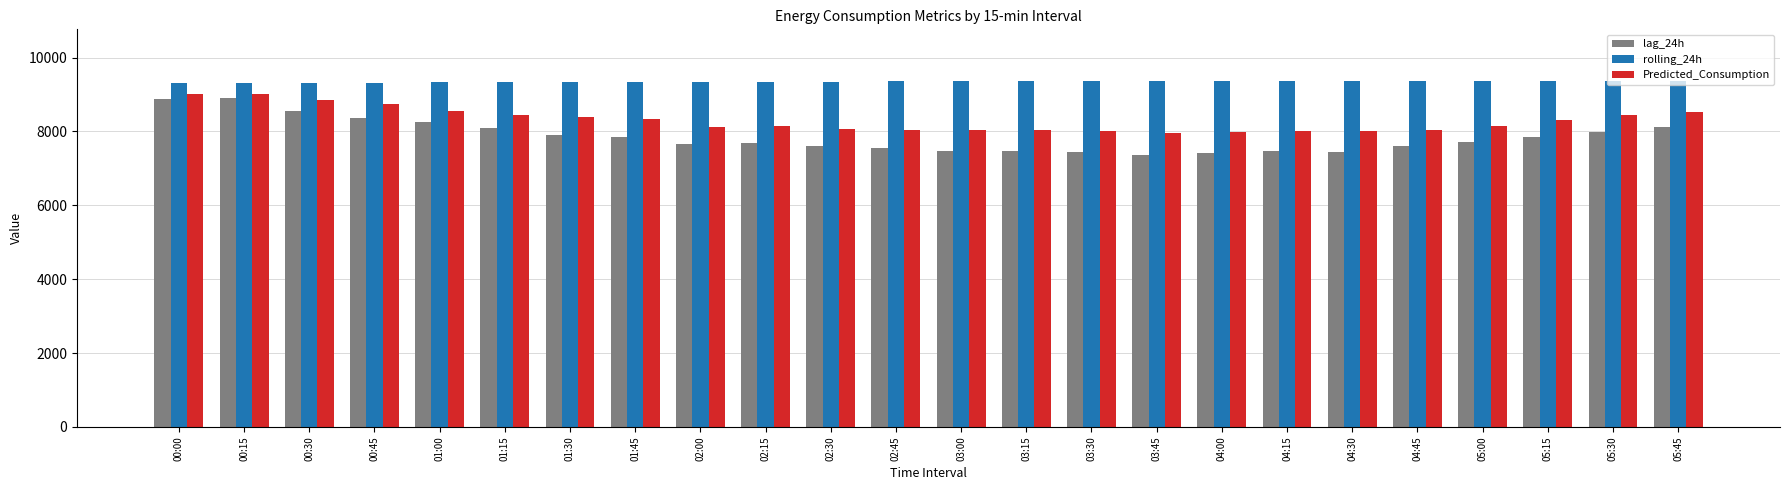

What is the sum of all rolling_24h values?

224342.8